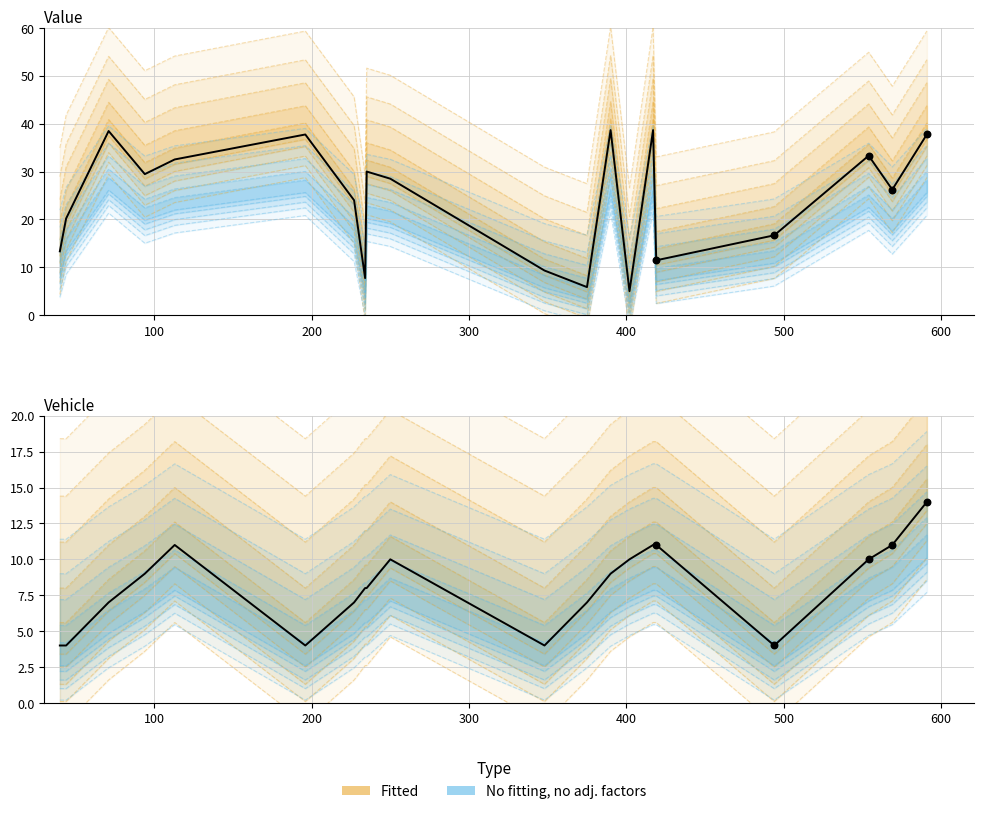

Which series has the largest Y range (max minus min)?

Value (observed)